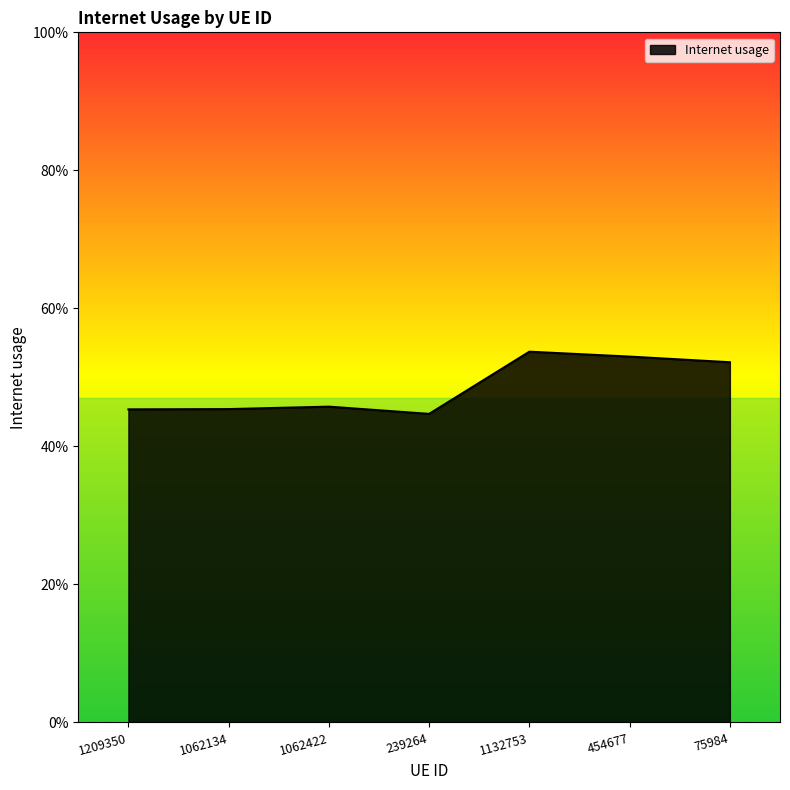

What is the smallest value displayed?

0.4